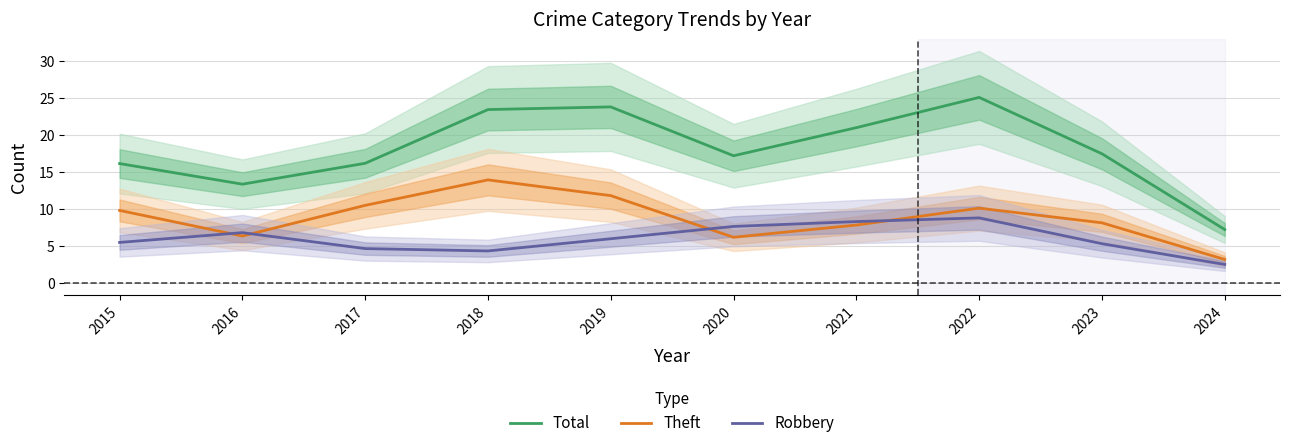

Rank the categories by Theft value from highest to lowest.

2018, 2019, 2017, 2022, 2015, 2023, 2021, 2016, 2020, 2024